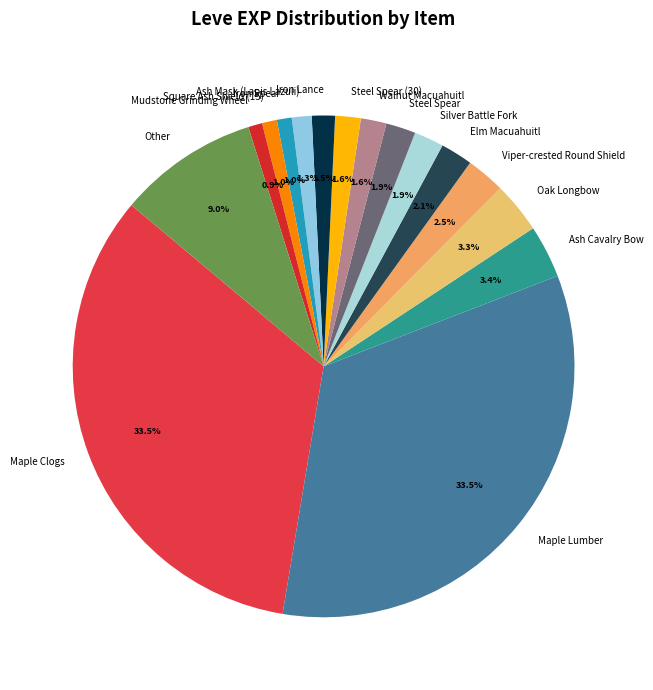

What portion of the pie excludes Steel Spear?

98.1%